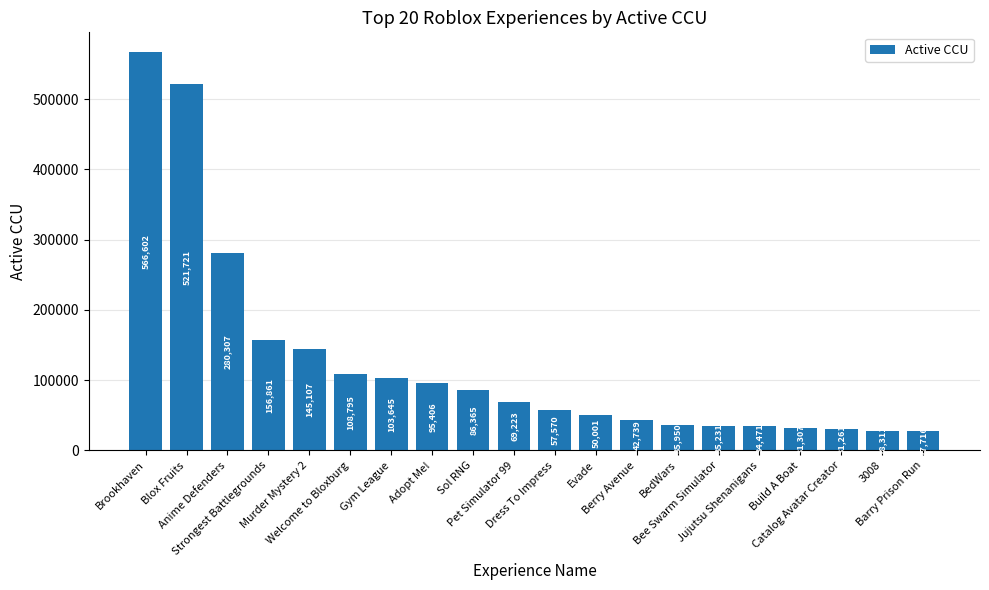

Reading left to right, list all the values displayed in this chart.

566602	521721	280307	156861	145107	108795	103645	95406	86365	69223	57570	50001	42739	35950	35231	34471	31307	31261	28311	27716